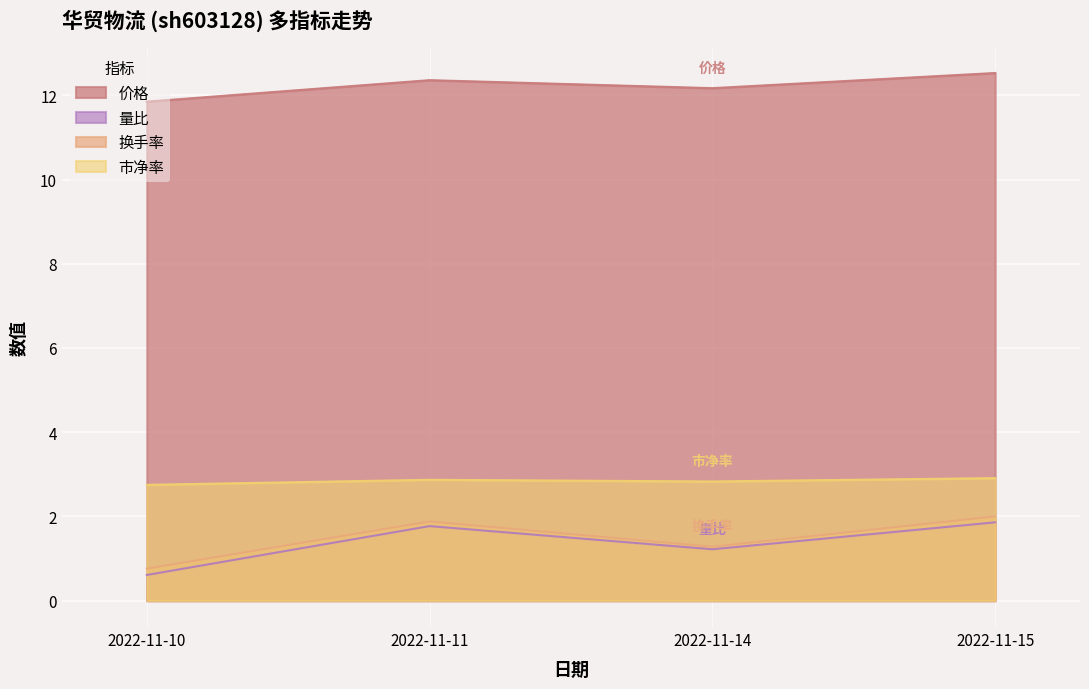

True or false: 换手率 and 价格 cross at least once.

False